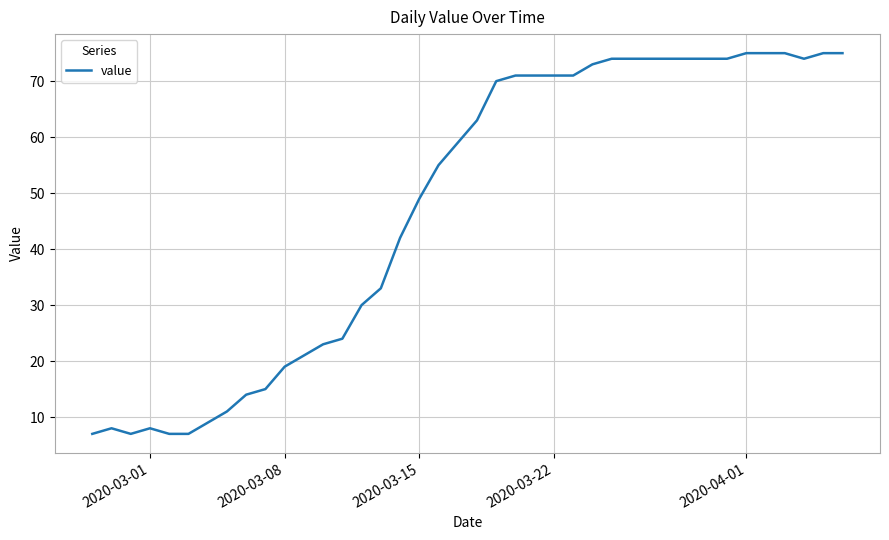

What is the maximum value shown in the chart?

75